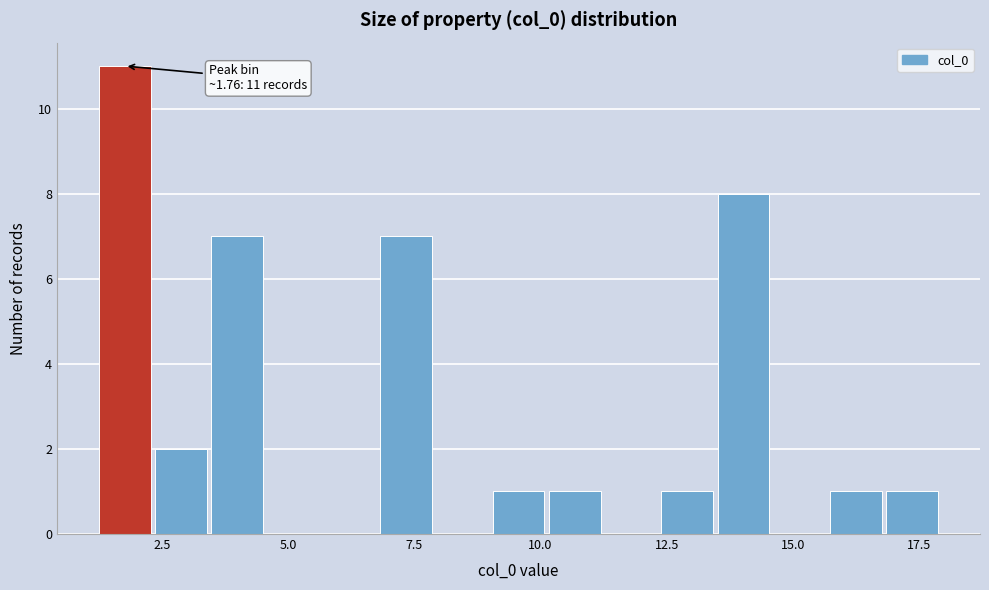

Around what value on the x-axis is the tallest bar? Give the approximate position of its centre, as read against the axis.

2.0